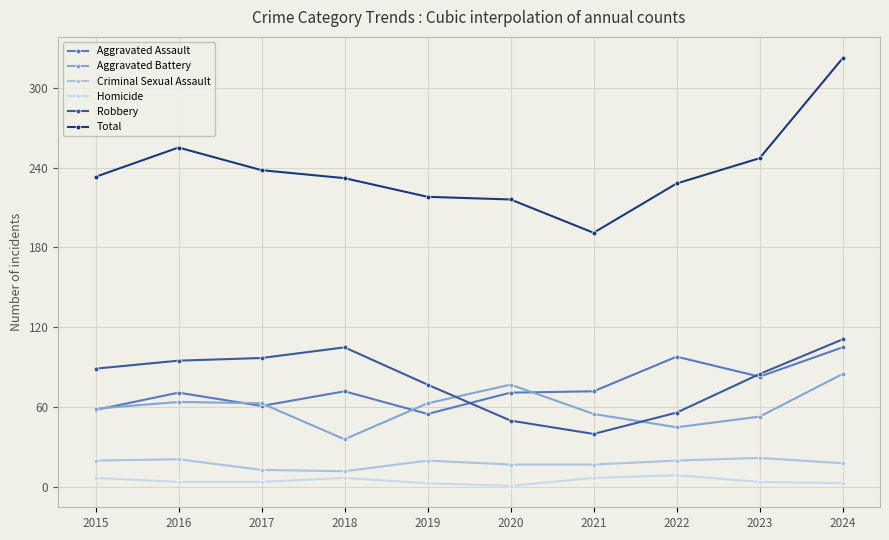

At which label does Aggravated Assault reach its minimum?

2019